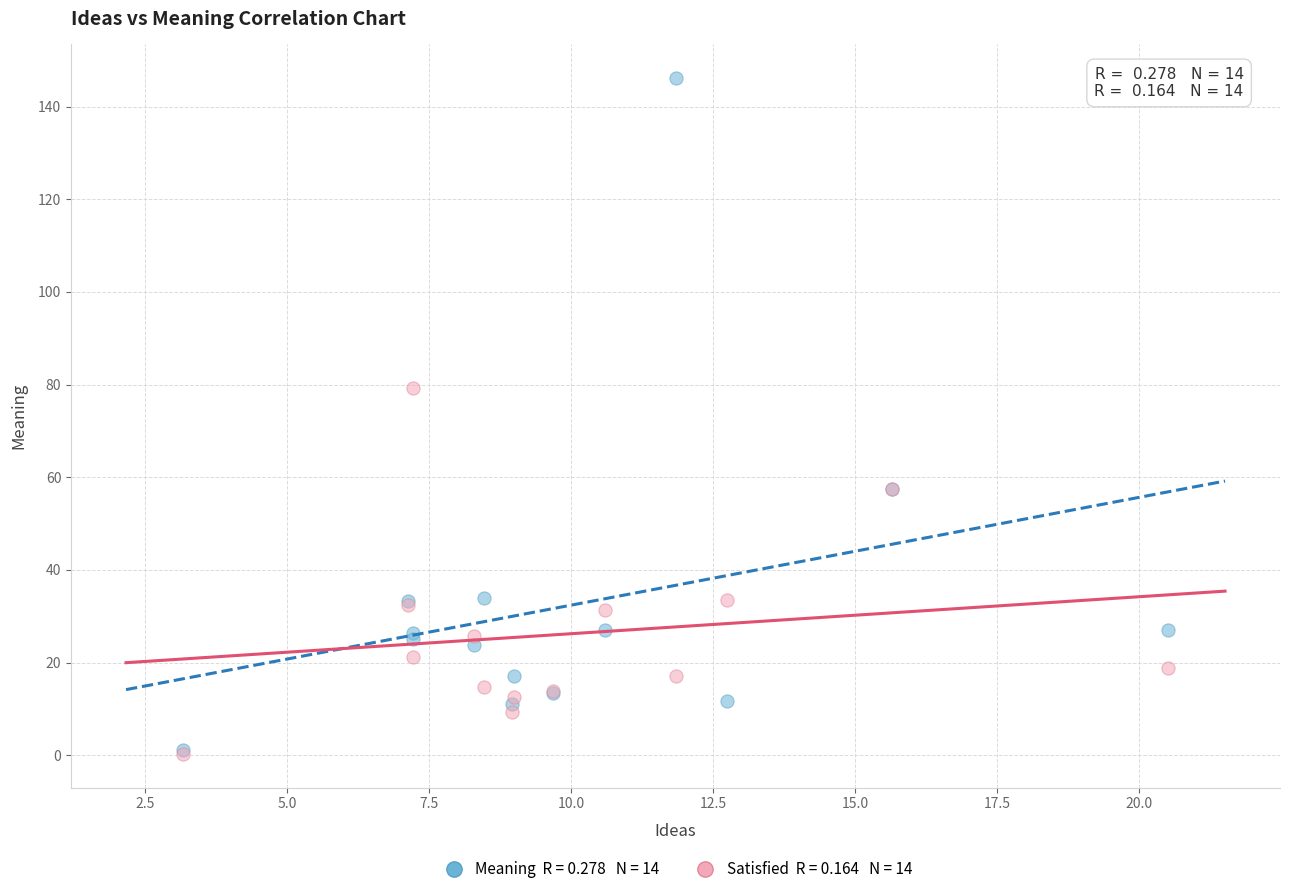

Across all series, what Y value is closest to 73?

79.2